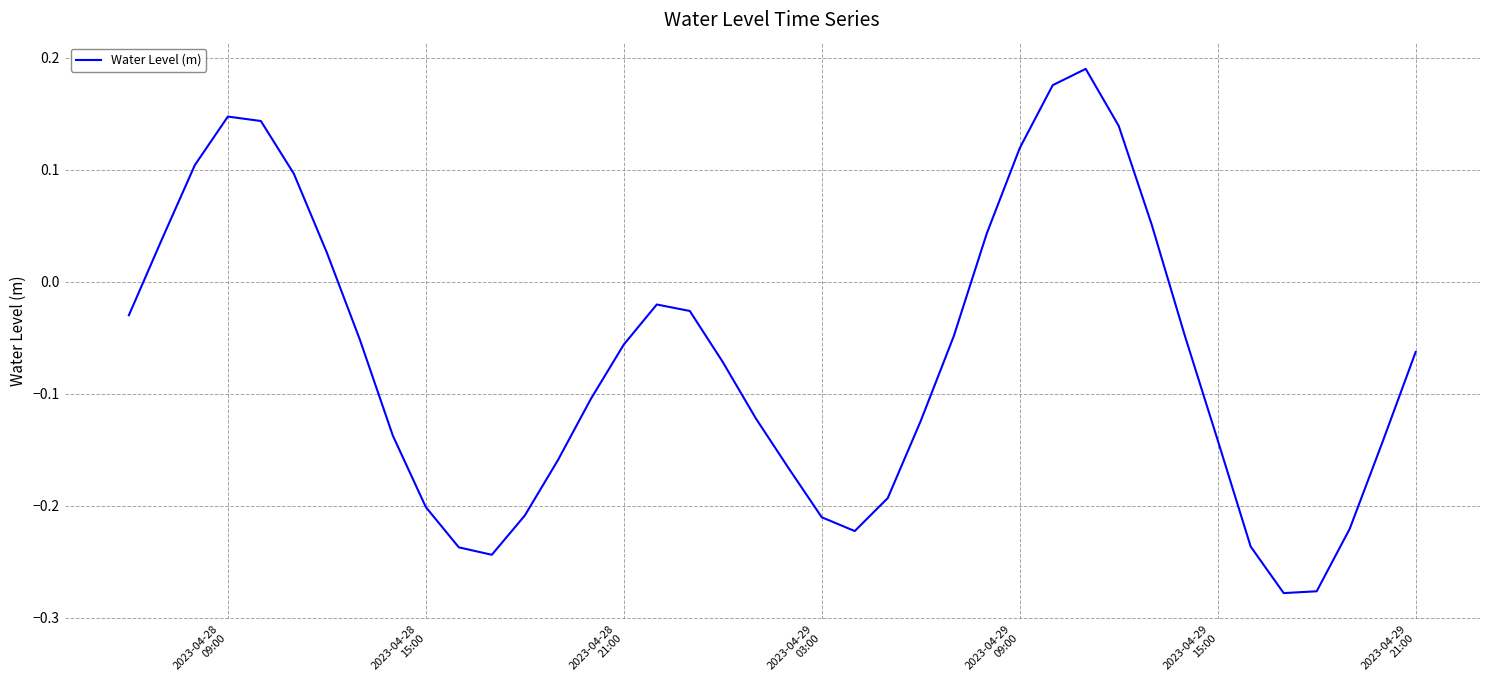

How many interior local valleys (lower than both neighbors) does the data have?

3